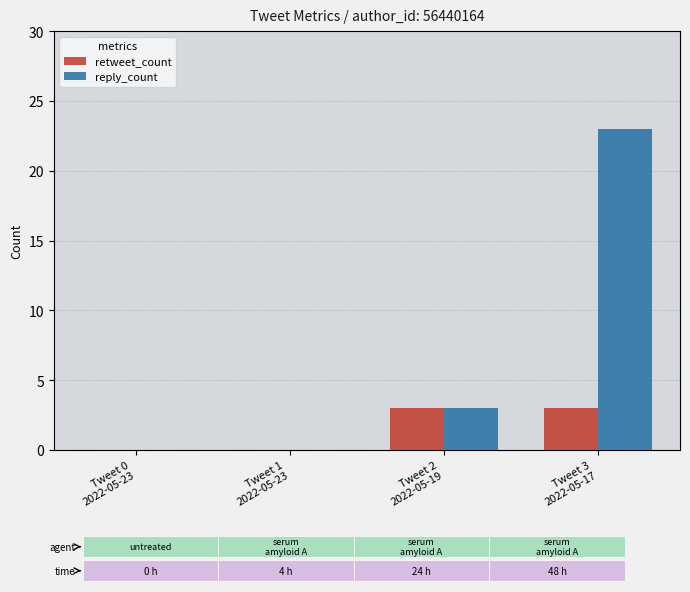

Are the bars grouped side by side (vs. stacked)?

Yes